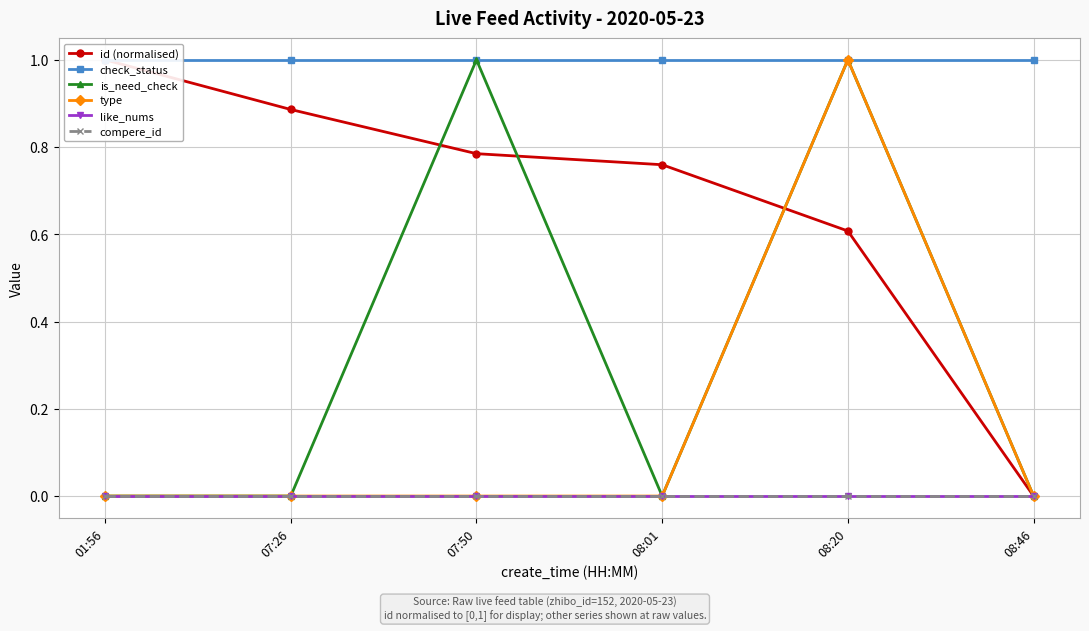

What is the approximate value of check_status at 08:46?

1.0